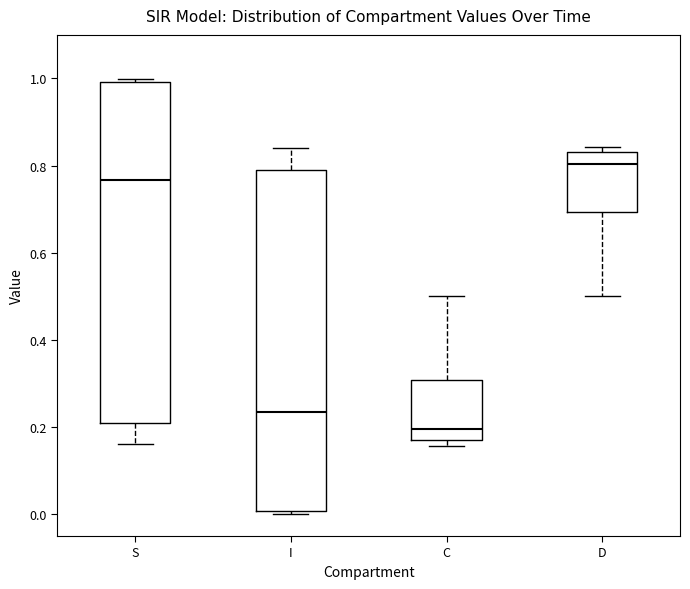

Which box's median line is the highest?

D